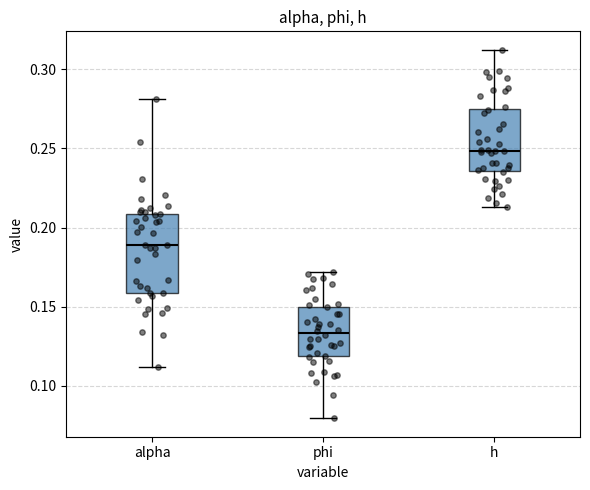

Reading left to right, read every box against the y-axis: the position of its median line, the range the box covers, and the ends of its whiskers. The values are not printed on the chart, so give them approximately, as read against the axis.

alpha: median 0.190, box 0.160 to 0.210, whiskers 0.110 to 0.280
phi: median 0.135, box 0.120 to 0.150, whiskers 0.080 to 0.170
h: median 0.250, box 0.235 to 0.275, whiskers 0.215 to 0.310